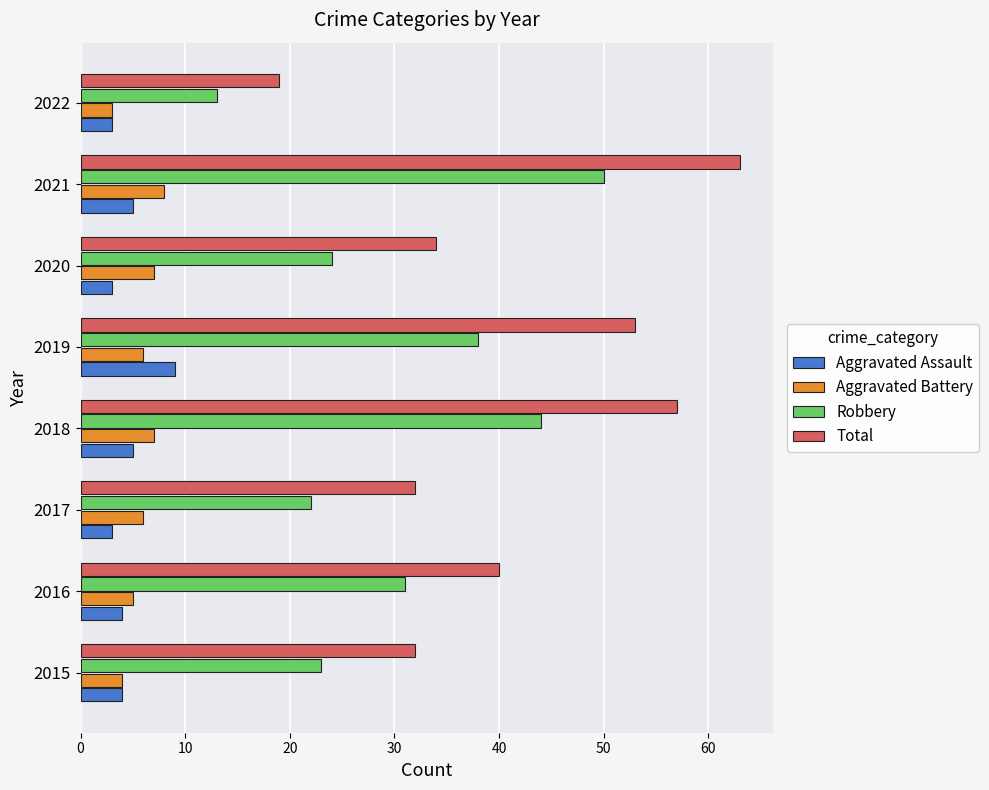

Is the value of Aggravated Battery at 2020 greater than the value of Robbery at 2022?

No